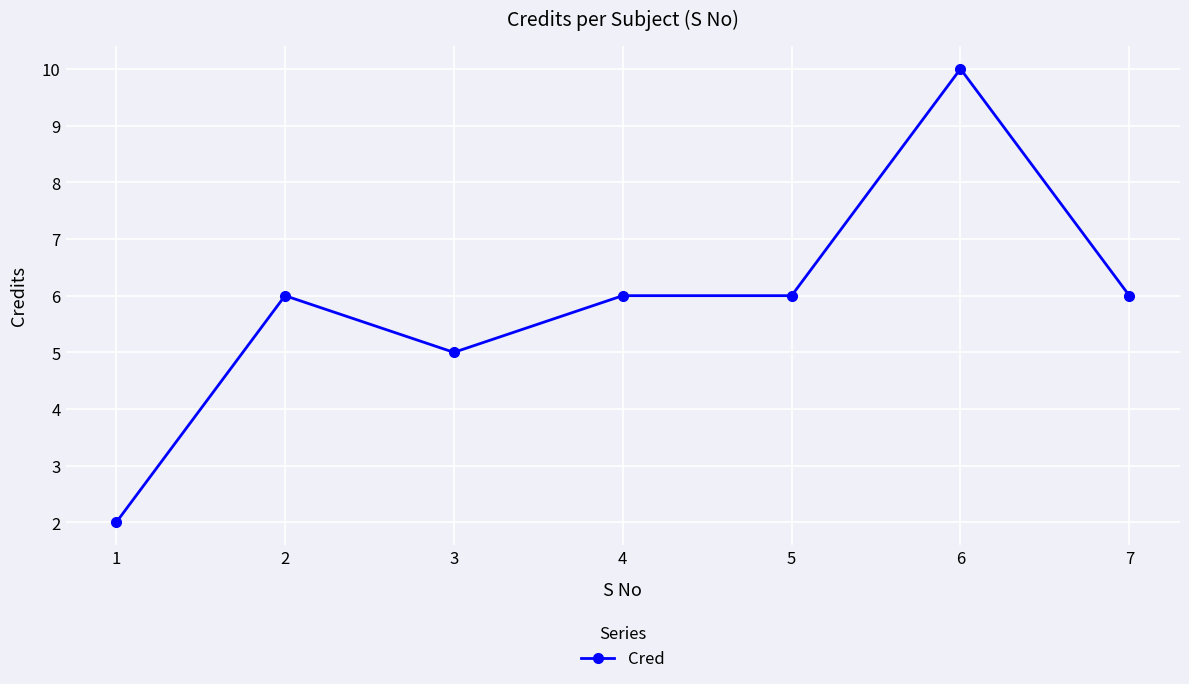

Which label corresponds to the smallest value in the chart?

1